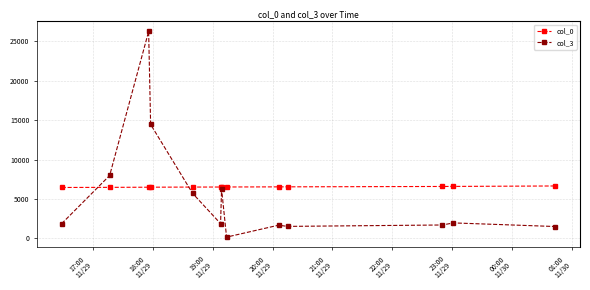

Which series has the largest range (max minus min)?

col_3